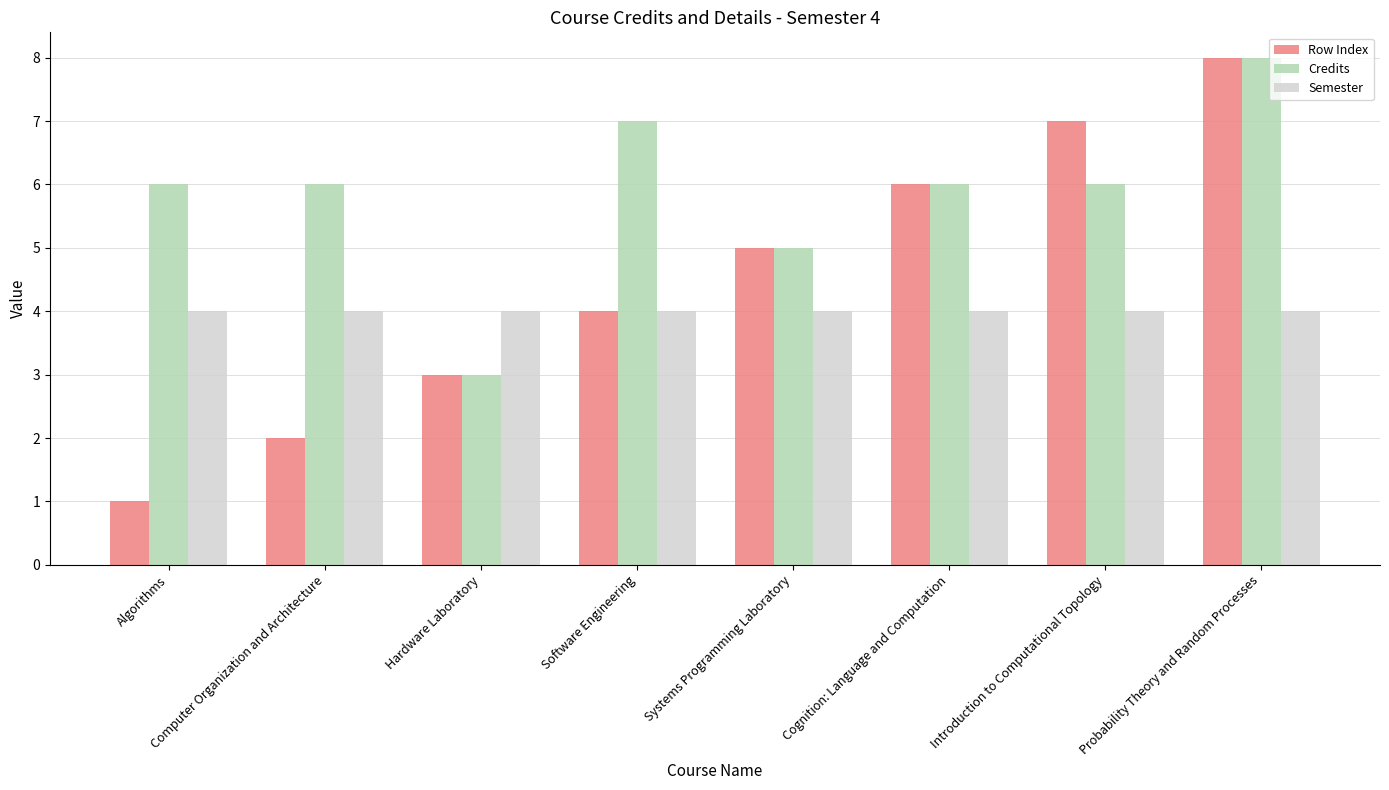

Which series has the largest total across all categories?

Credits